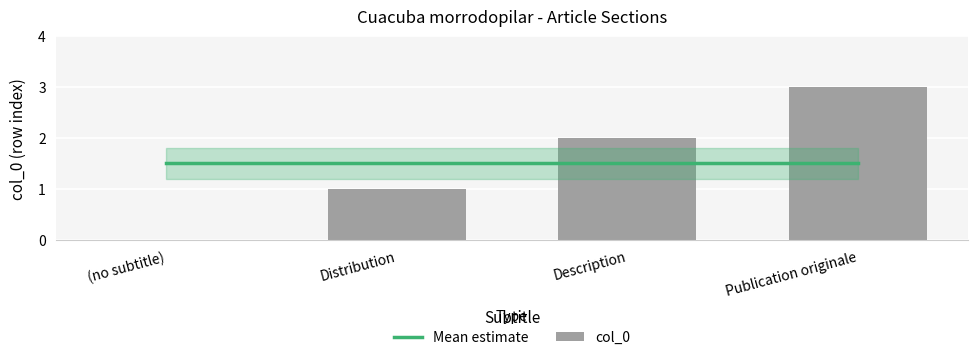

Where does the col_0 series first go above 2?

Publication originale